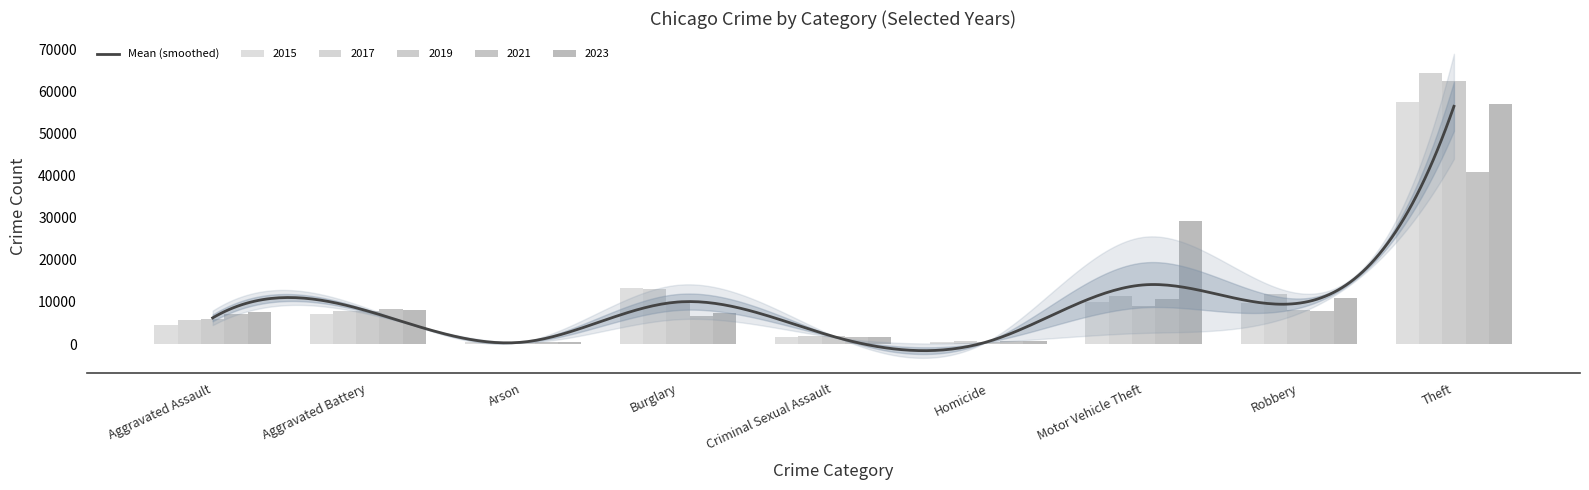

Which series has the widest spread of values?

2017